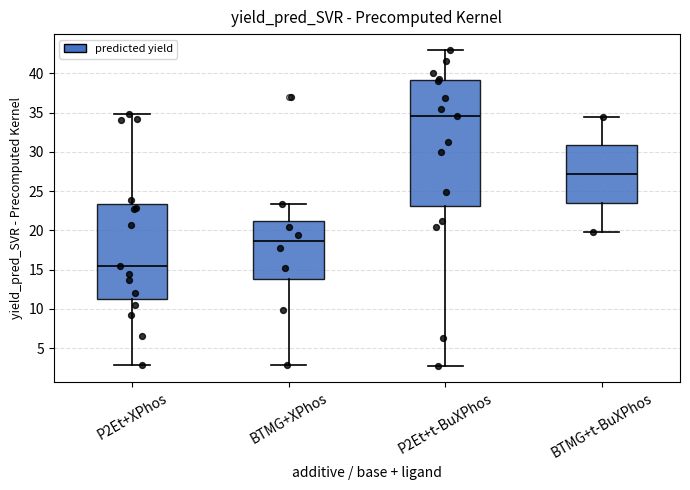

Comparing the boxes themselves (not the whiskers), which one is the tallest?

P2Et+t-BuXPhos